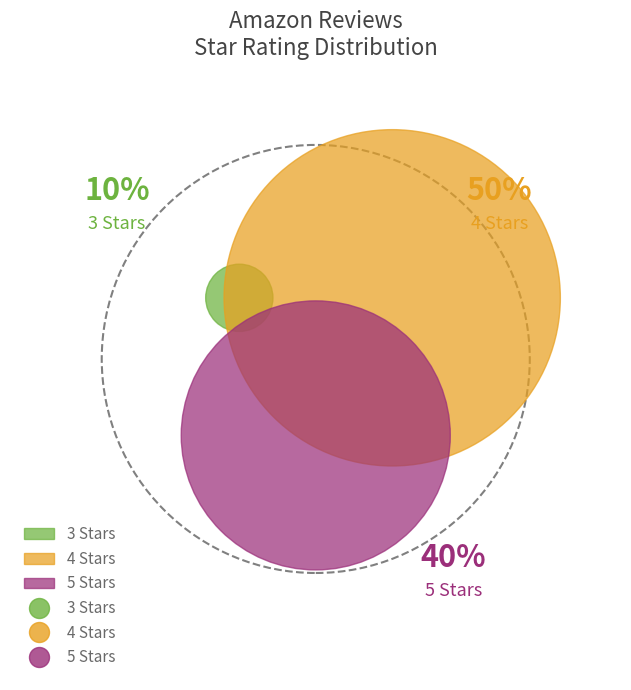

Does any single category account for the majority?

No